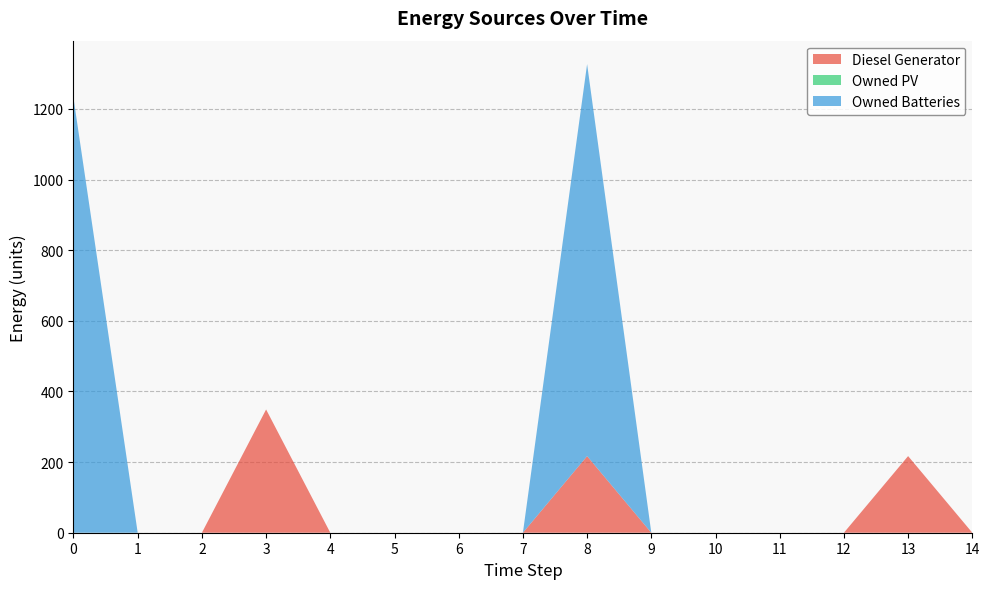

Reading left to right, list all the values displayed in this chart.

Diesel Generator: 0=0	1=0	2=0	3=349	4=0	5=0	6=0	7=0	8=217	9=0	10=0	11=0	12=0	13=217	14=0
Owned PV: 0=0	1=0	2=0	3=0	4=0	5=0	6=0	7=0	8=0	9=0	10=0	11=0	12=0	13=0	14=0
Owned Batteries: 0=1231	1=0	2=0	3=0	4=0	5=0	6=0	7=0	8=1110	9=0	10=0	11=0	12=0	13=0	14=0